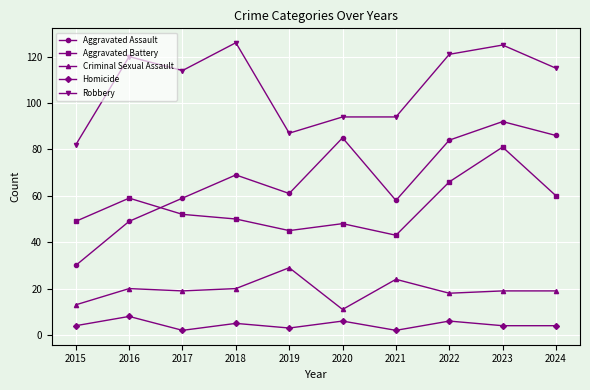

What is the maximum value shown in the chart?

126